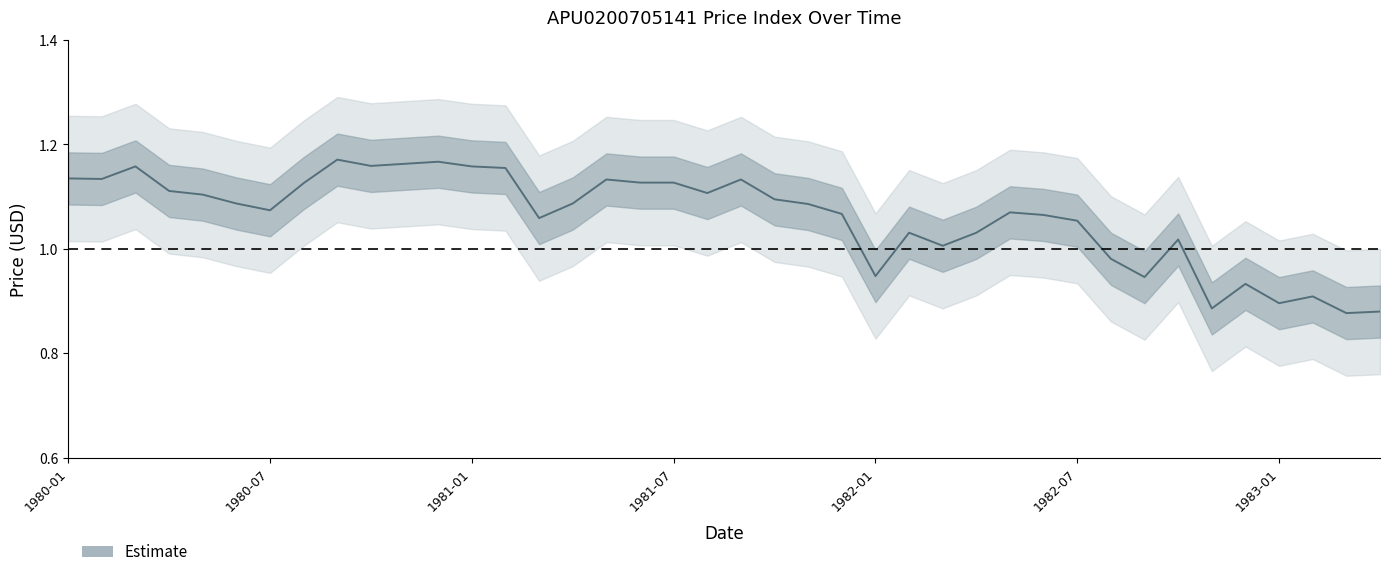

Is it true that the value at 1981 is 1.2?

True